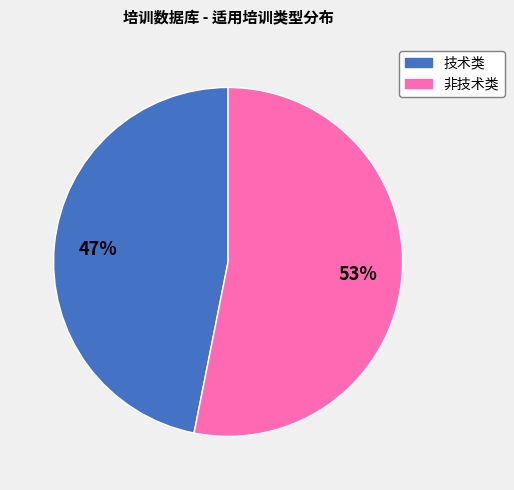

What is the smallest slice in the pie chart?

技术类